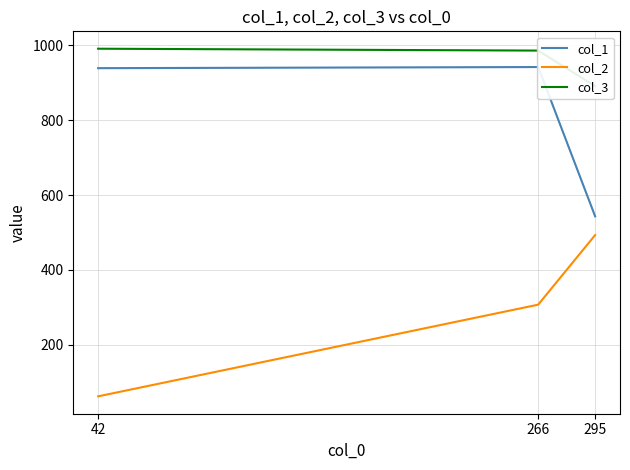

What is the average value of the col_3 series?

956